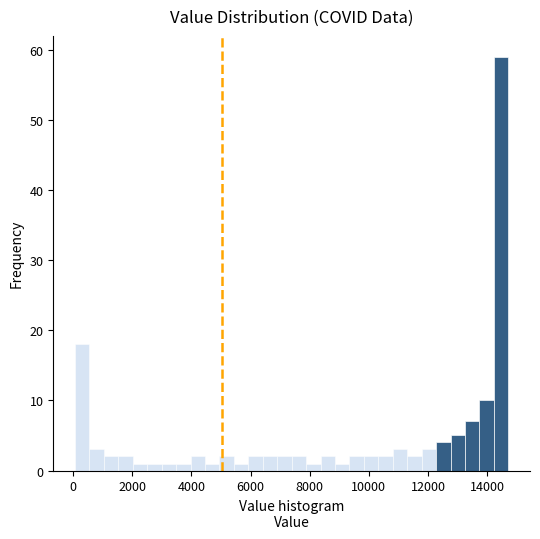

Read against the x-axis, roughly where is the centre of the tallest bar?

14400